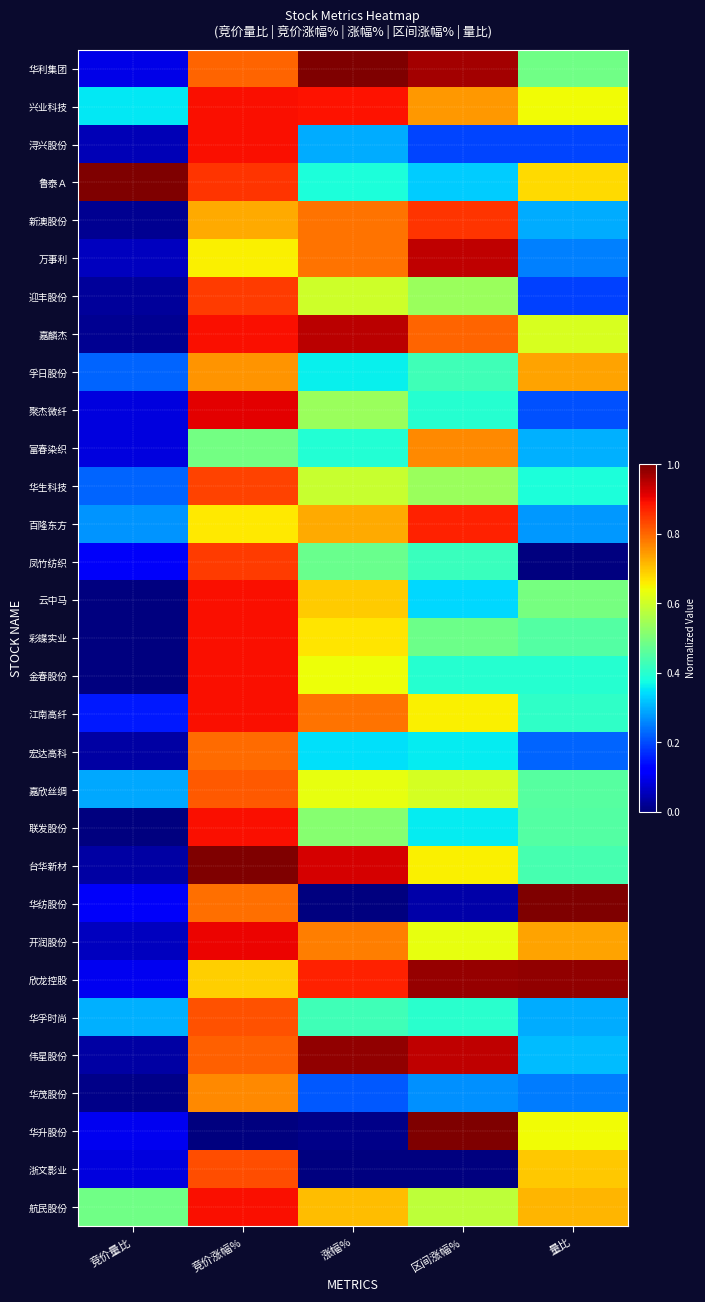

Reading left to right, what are all the values shown in this chart?

华利集团: 竞价量比=0.1	竞价涨幅%=0.8	涨幅%=1.0	区间涨幅%=1.0	量比=0.5
兴业科技: 竞价量比=0.4	竞价涨幅%=0.9	涨幅%=0.9	区间涨幅%=0.7	量比=0.6
浔兴股份: 竞价量比=0.0	竞价涨幅%=0.9	涨幅%=0.3	区间涨幅%=0.2	量比=0.2
鲁泰Ａ: 竞价量比=1.0	竞价涨幅%=0.9	涨幅%=0.4	区间涨幅%=0.3	量比=0.7
新澳股份: 竞价量比=0.0	竞价涨幅%=0.7	涨幅%=0.8	区间涨幅%=0.9	量比=0.3
万事利: 竞价量比=0.1	竞价涨幅%=0.7	涨幅%=0.8	区间涨幅%=0.9	量比=0.3
迎丰股份: 竞价量比=0.0	竞价涨幅%=0.8	涨幅%=0.6	区间涨幅%=0.5	量比=0.2
嘉麟杰: 竞价量比=0.0	竞价涨幅%=0.9	涨幅%=0.9	区间涨幅%=0.8	量比=0.6
孚日股份: 竞价量比=0.2	竞价涨幅%=0.8	涨幅%=0.4	区间涨幅%=0.4	量比=0.7
聚杰微纤: 竞价量比=0.1	竞价涨幅%=0.9	涨幅%=0.5	区间涨幅%=0.4	量比=0.2
富春染织: 竞价量比=0.1	竞价涨幅%=0.5	涨幅%=0.4	区间涨幅%=0.8	量比=0.3
华生科技: 竞价量比=0.2	竞价涨幅%=0.8	涨幅%=0.6	区间涨幅%=0.5	量比=0.4
百隆东方: 竞价量比=0.3	竞价涨幅%=0.7	涨幅%=0.7	区间涨幅%=0.9	量比=0.3
凤竹纺织: 竞价量比=0.1	竞价涨幅%=0.8	涨幅%=0.5	区间涨幅%=0.4	量比=0.0
云中马: 竞价量比=0.0	竞价涨幅%=0.9	涨幅%=0.7	区间涨幅%=0.3	量比=0.5
彩蝶实业: 竞价量比=0.0	竞价涨幅%=0.9	涨幅%=0.7	区间涨幅%=0.5	量比=0.5
金春股份: 竞价量比=0.0	竞价涨幅%=0.9	涨幅%=0.6	区间涨幅%=0.4	量比=0.4
江南高纤: 竞价量比=0.1	竞价涨幅%=0.9	涨幅%=0.8	区间涨幅%=0.7	量比=0.4
宏达高科: 竞价量比=0.0	竞价涨幅%=0.8	涨幅%=0.3	区间涨幅%=0.4	量比=0.2
嘉欣丝绸: 竞价量比=0.3	竞价涨幅%=0.8	涨幅%=0.6	区间涨幅%=0.6	量比=0.5
联发股份: 竞价量比=0.0	竞价涨幅%=0.9	涨幅%=0.5	区间涨幅%=0.4	量比=0.5
台华新材: 竞价量比=0.0	竞价涨幅%=1.0	涨幅%=0.9	区间涨幅%=0.7	量比=0.4
华纺股份: 竞价量比=0.1	竞价涨幅%=0.8	涨幅%=0.0	区间涨幅%=0.0	量比=1.0
开润股份: 竞价量比=0.1	竞价涨幅%=0.9	涨幅%=0.8	区间涨幅%=0.6	量比=0.7
欣龙控股: 竞价量比=0.1	竞价涨幅%=0.7	涨幅%=0.9	区间涨幅%=1.0	量比=1.0
华孚时尚: 竞价量比=0.3	竞价涨幅%=0.8	涨幅%=0.4	区间涨幅%=0.4	量比=0.3
伟星股份: 竞价量比=0.0	竞价涨幅%=0.8	涨幅%=1.0	区间涨幅%=0.9	量比=0.3
华茂股份: 竞价量比=0.0	竞价涨幅%=0.8	涨幅%=0.2	区间涨幅%=0.3	量比=0.2
华升股份: 竞价量比=0.1	竞价涨幅%=0.0	涨幅%=0.0	区间涨幅%=1.0	量比=0.6
浙文影业: 竞价量比=0.1	竞价涨幅%=0.8	涨幅%=0.0	区间涨幅%=0.0	量比=0.7
航民股份: 竞价量比=0.5	竞价涨幅%=0.9	涨幅%=0.7	区间涨幅%=0.6	量比=0.7